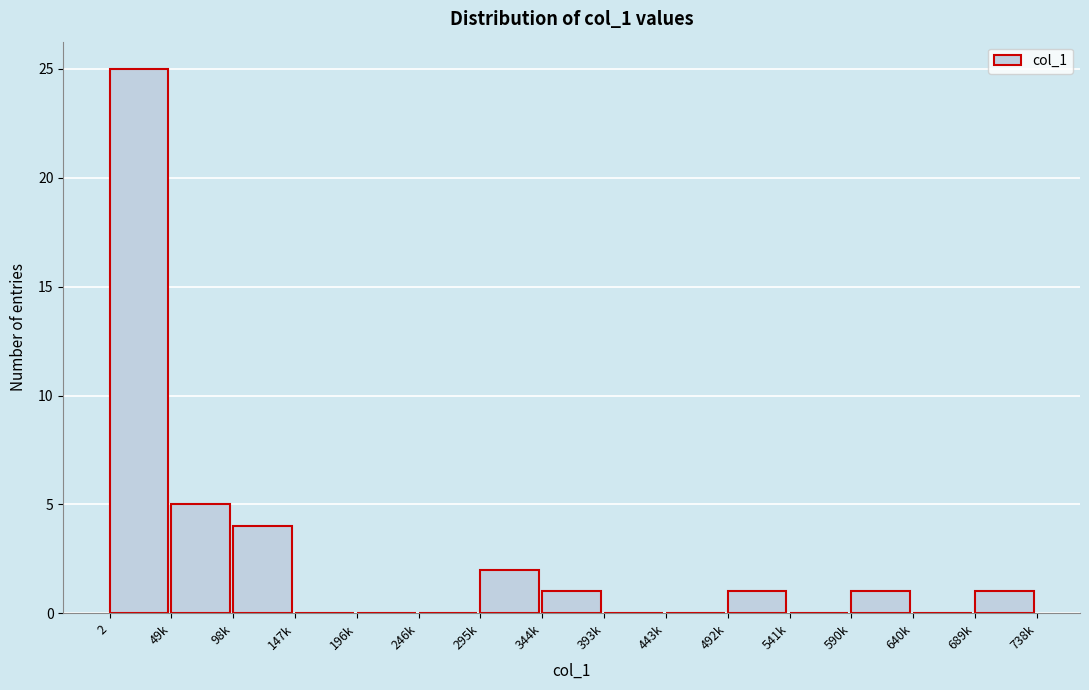

Reading right to left, list all the values displayed in this chart.

689k=1	640k=0	590k=1	541k=0	492k=1	443k=0	393k=0	344k=1	295k=2	246k=0	196k=0	147k=0	98k=4	49k=5	2=25